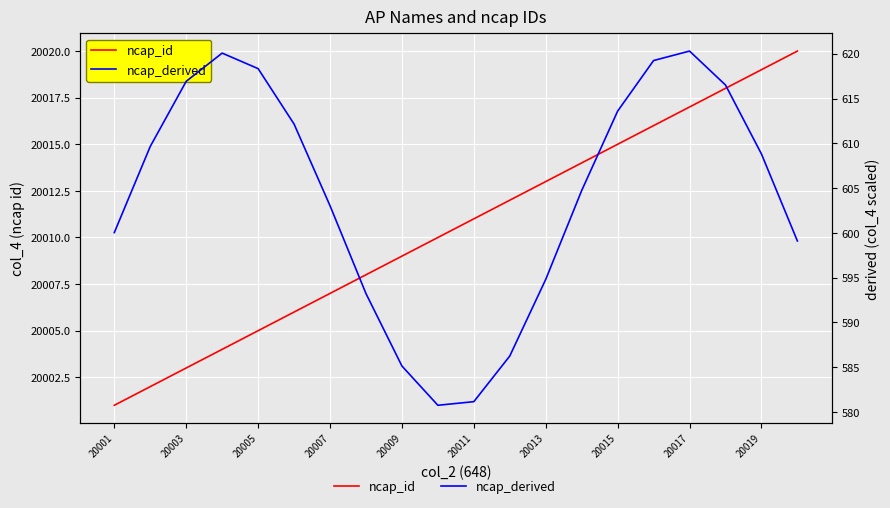

At 15, list the series in order from largest to smallest.

ncap_id, ncap_derived